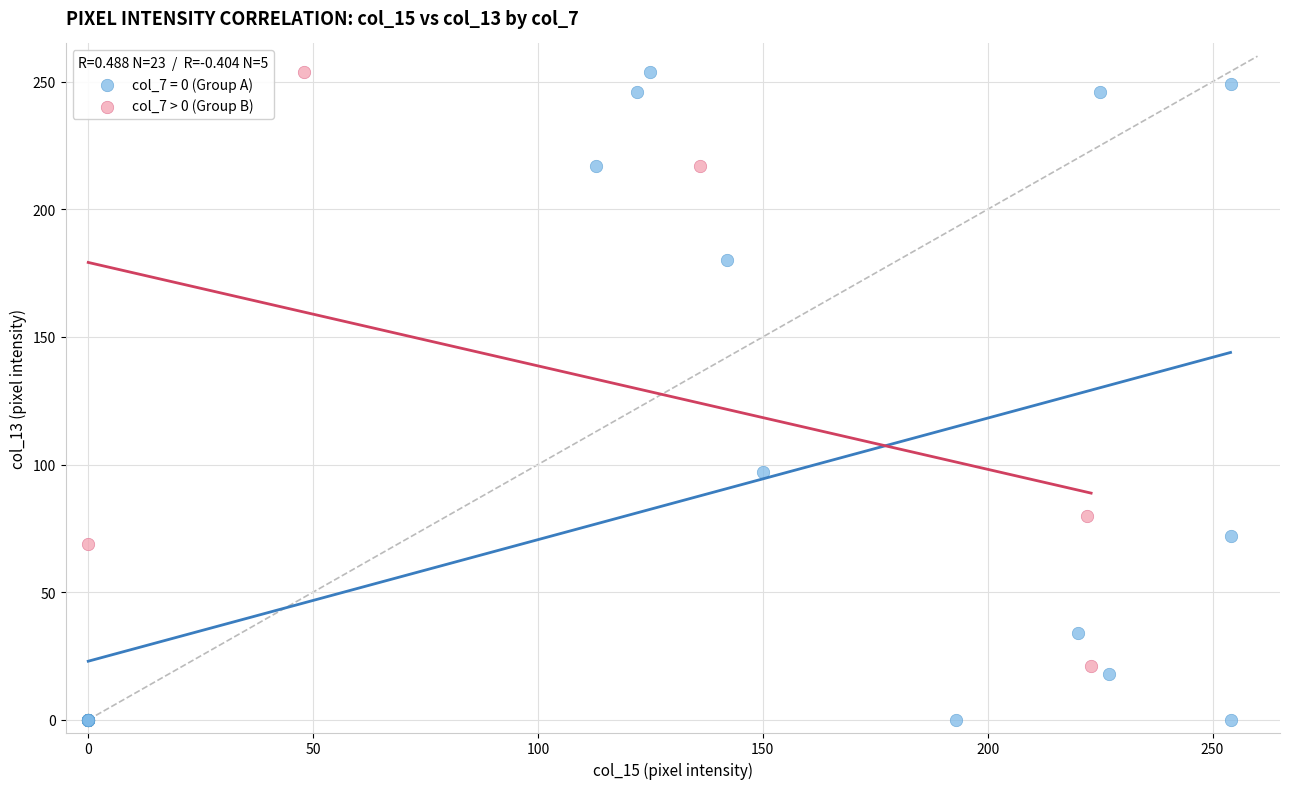

Which series has the widest spread of Y values?

col_7 = 0 (Group A)